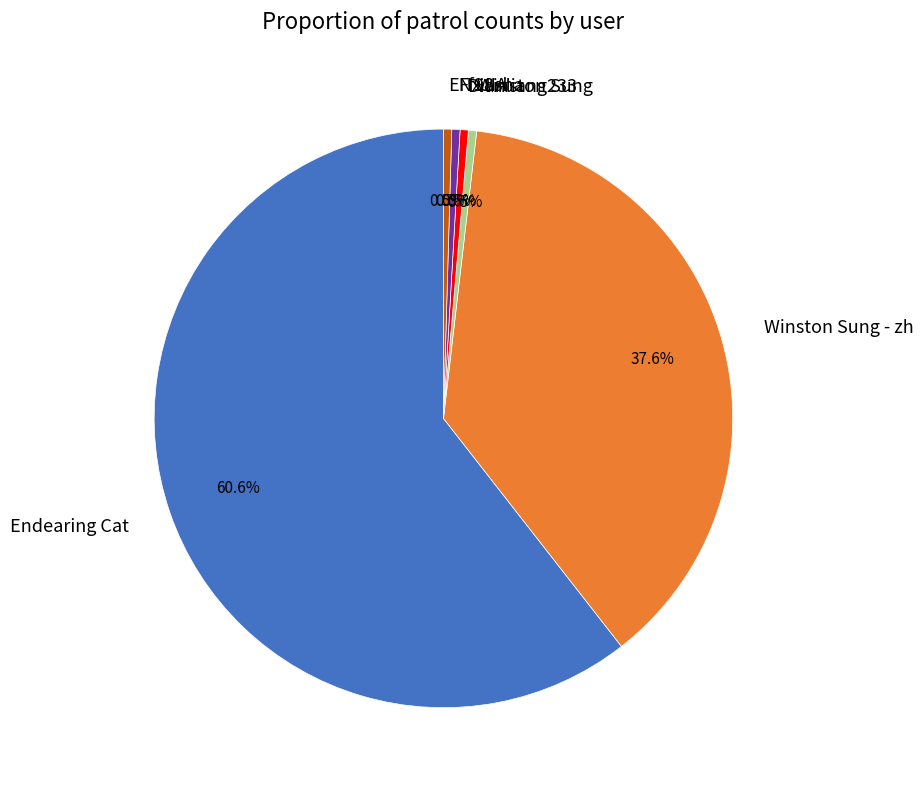

To the nearest percent, what is the combined percentage of Endearing Cat and Winston Sung - zh?

98%